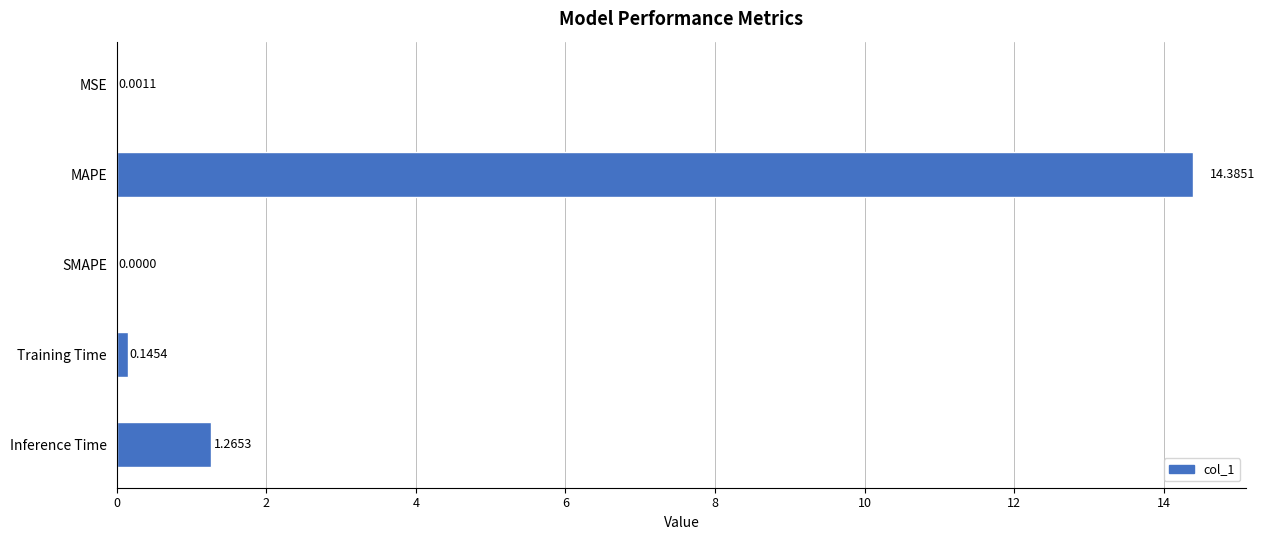

How many positive values are there?

4